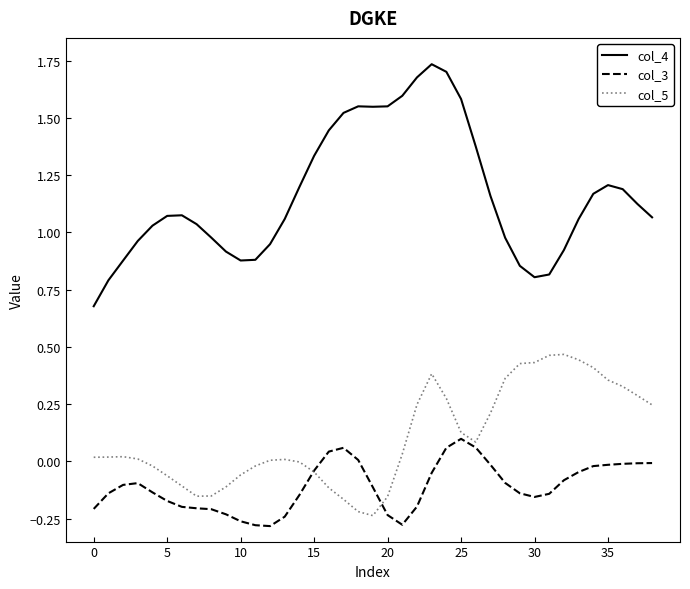

List the series in order of their peak value, lowest first.

col_3, col_5, col_4